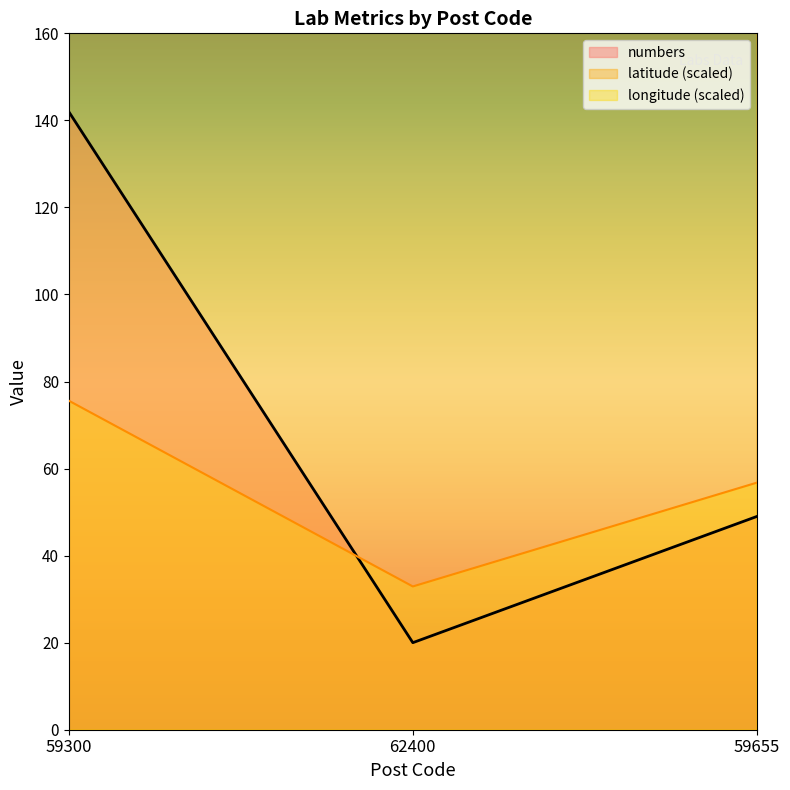

At 59655, list the series in order from smallest to largest.

numbers, longitude, latitude